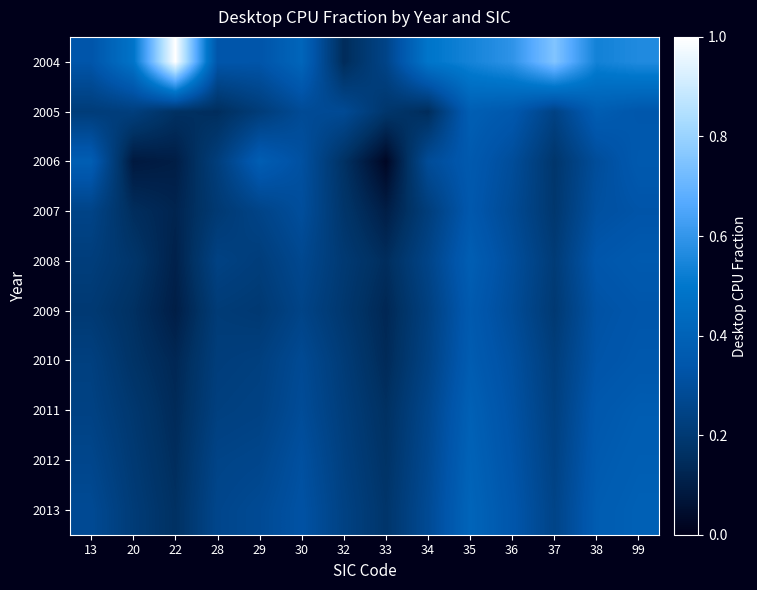

What is the difference between the highest and lowest values at 35?

0.2